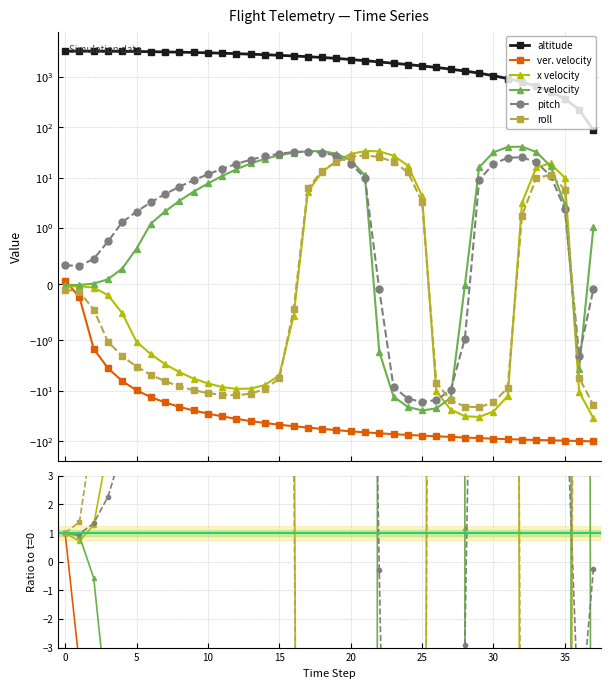

How many negative values does the pitch series have?

9